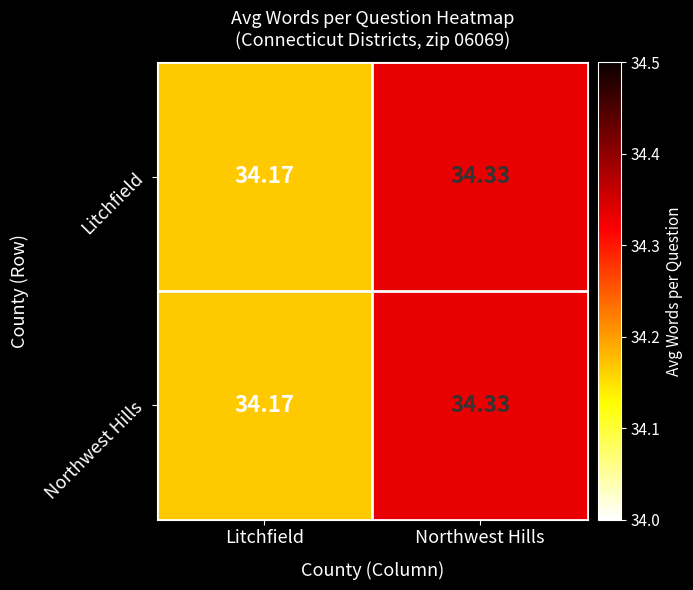

List the labels in order of Litchfield value, largest first.

Northwest Hills, Litchfield